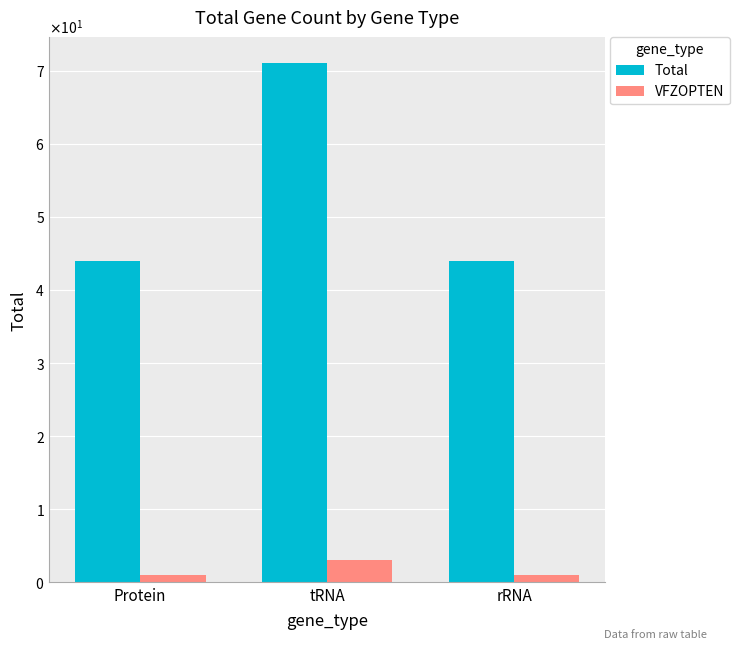

The VFZOPTEN series shows 5 at tRNA. True or false?

False